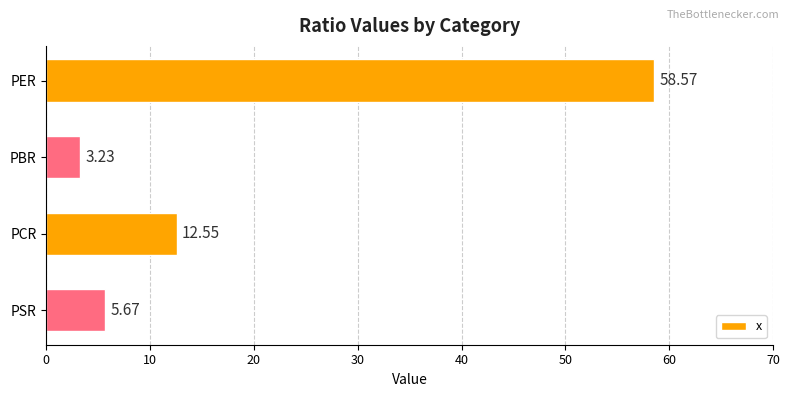

What is the greatest value displayed?

58.6